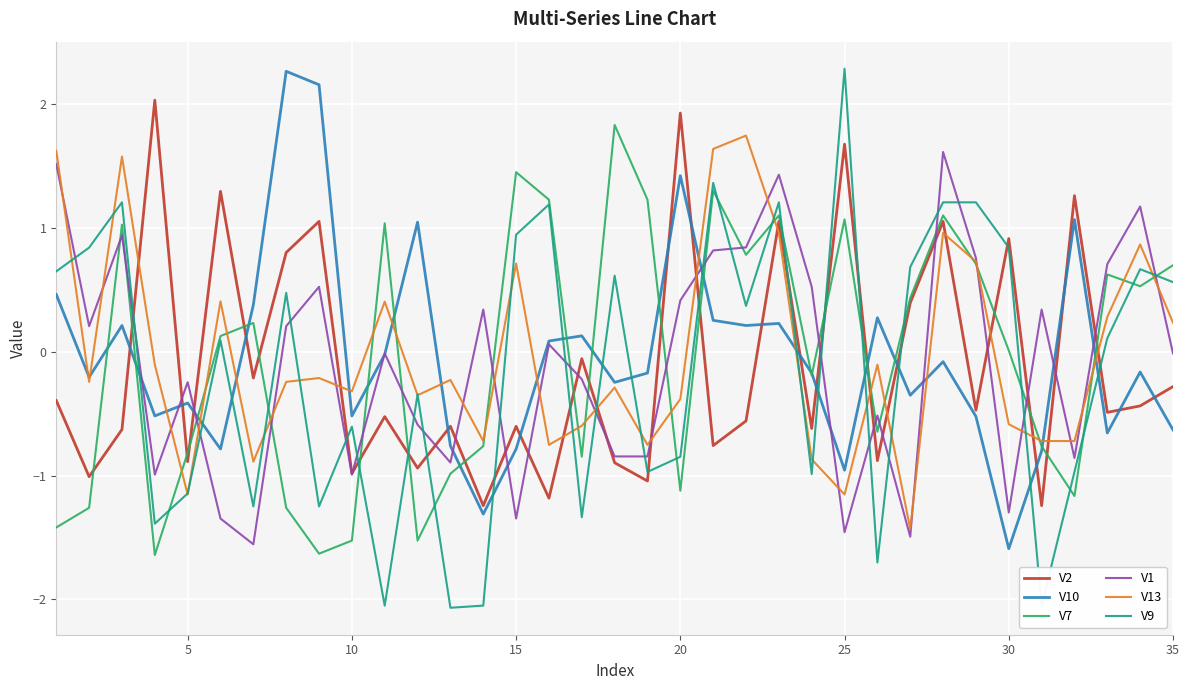

At how many categories does at least one series exceed 1?

21